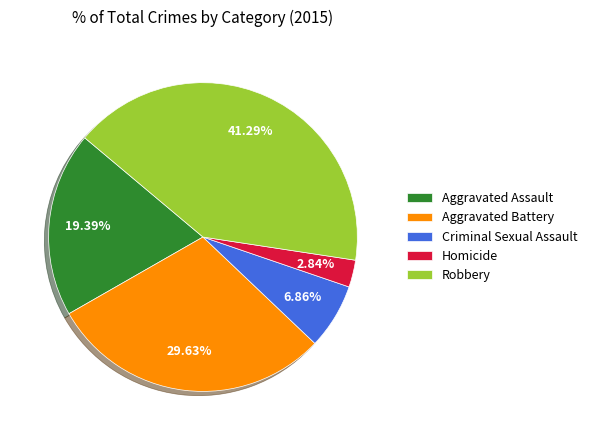

Does Aggravated Assault account for over 50% of the chart?

No